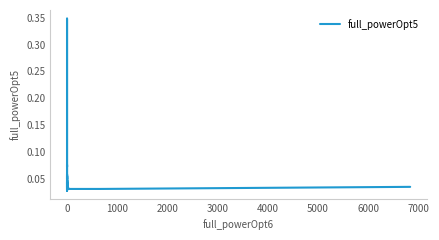

The value at 0 is 0.0. True or false?

True